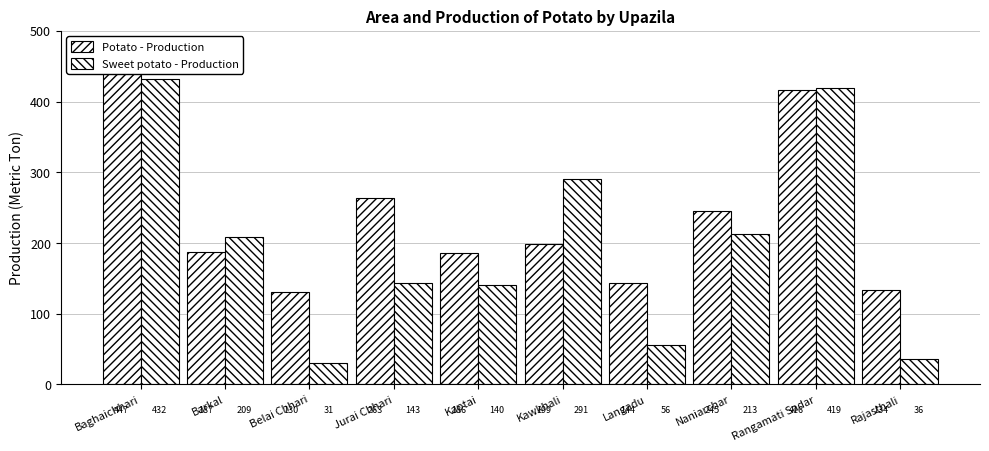

Is it true that Sweet potato - Production equals 209 at Barkal?

True